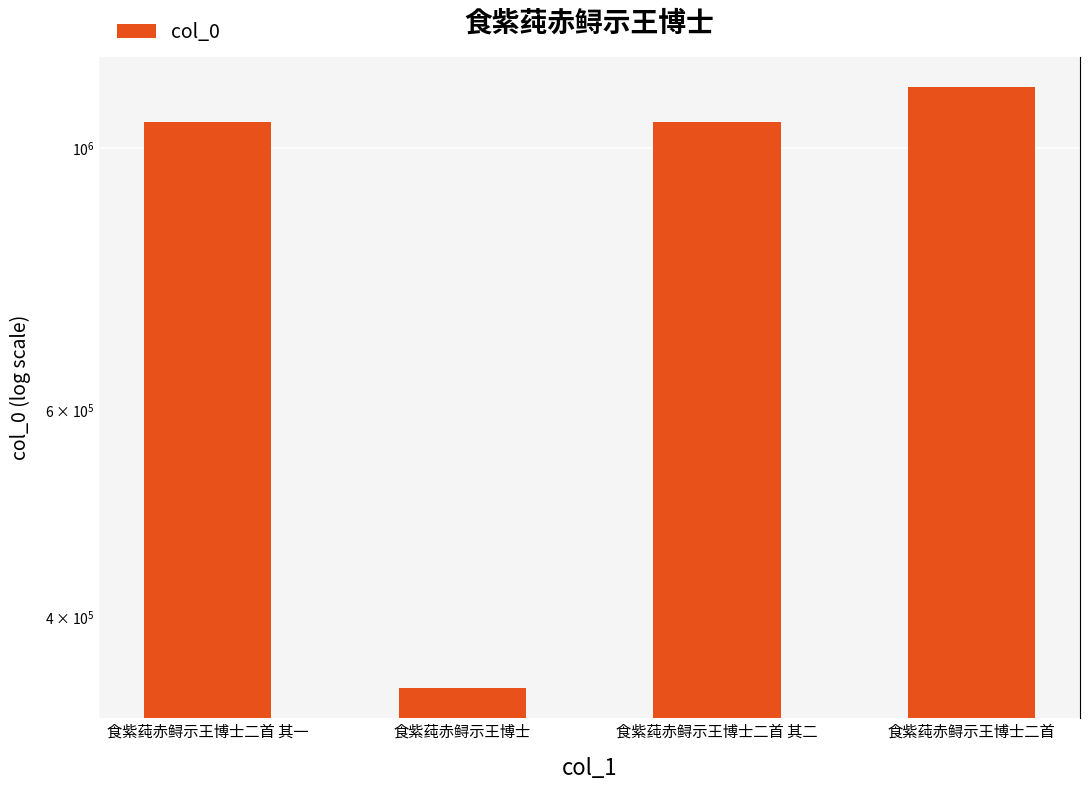

What is the minimum value shown in the chart?

348438